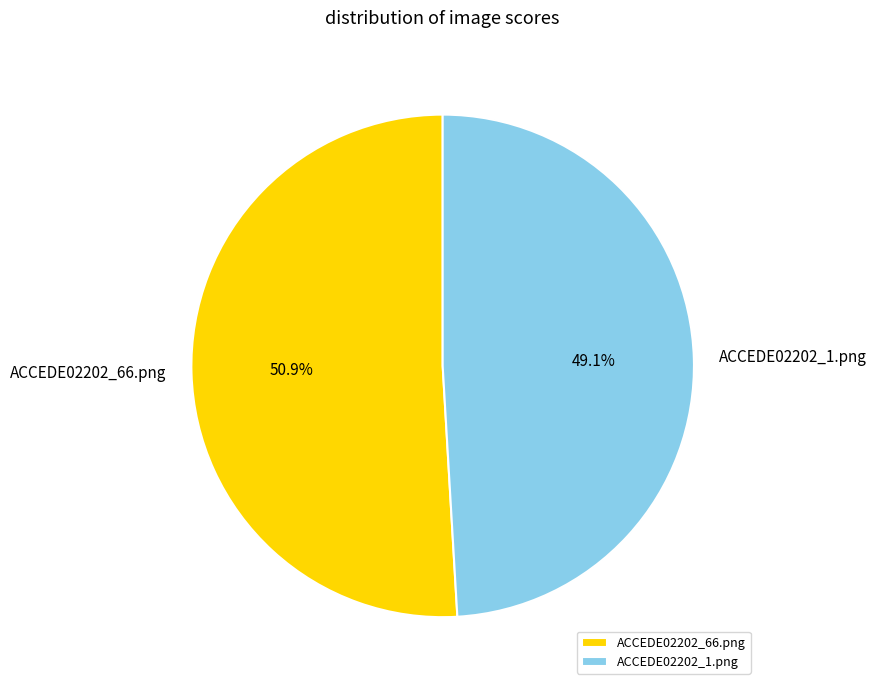

Which slice is the smallest?

ACCEDE02202_1.png